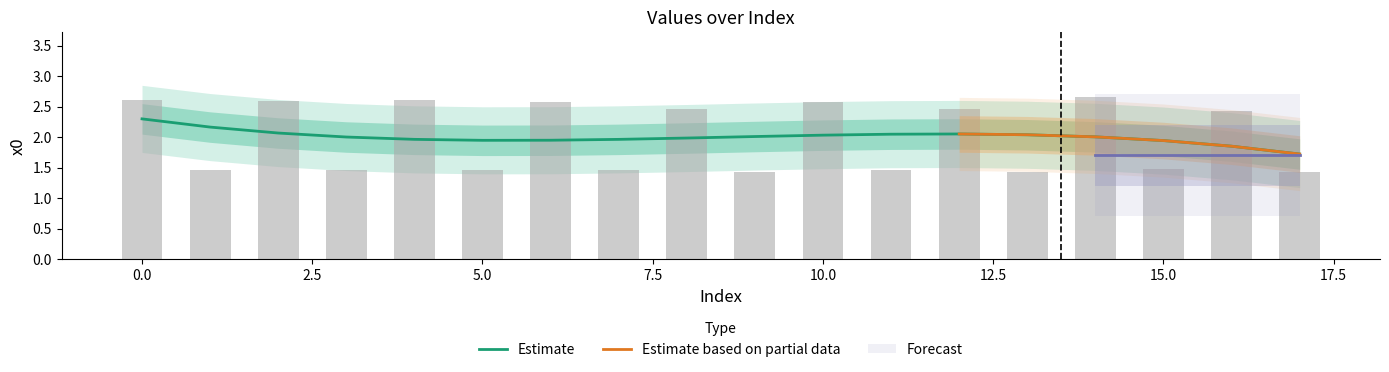

What is the difference between the values at 6 and 16?

0.1